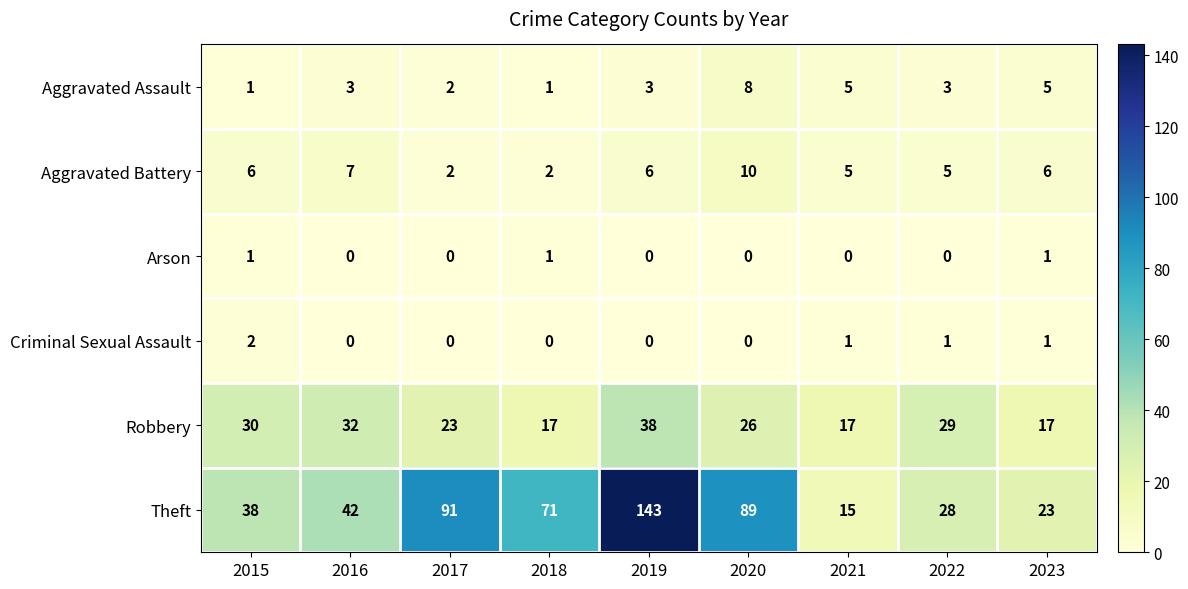

What is the greatest value displayed?

143